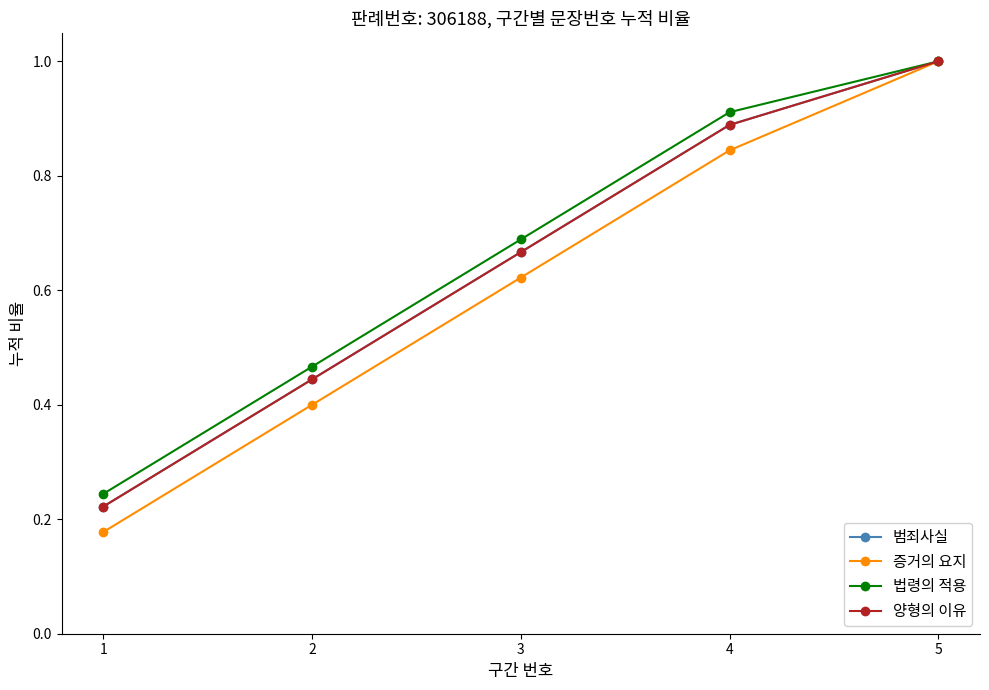

What is the value of the 양형의 이유 point at the 1st from the left?

0.2